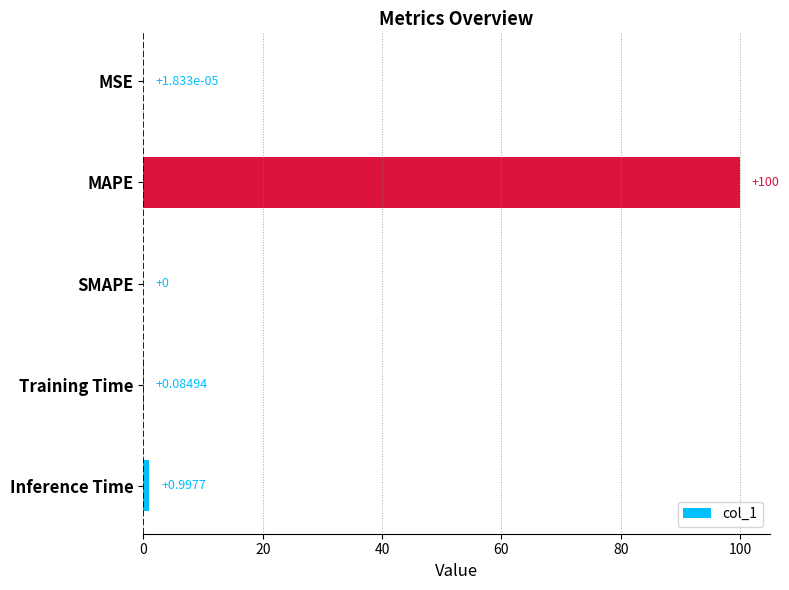

What is the change in value from MSE to Inference Time?

+1.0